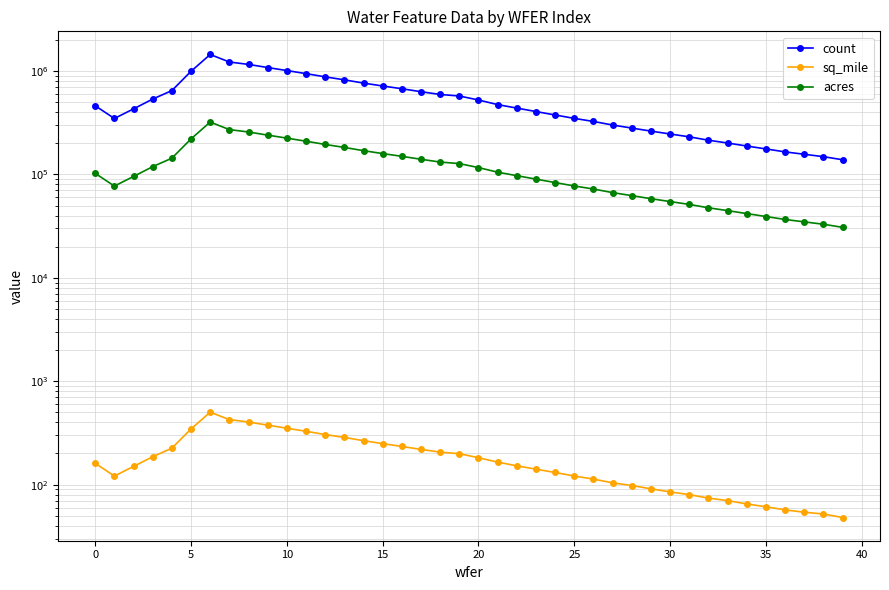

Does the chart have visible grid lines?

Yes